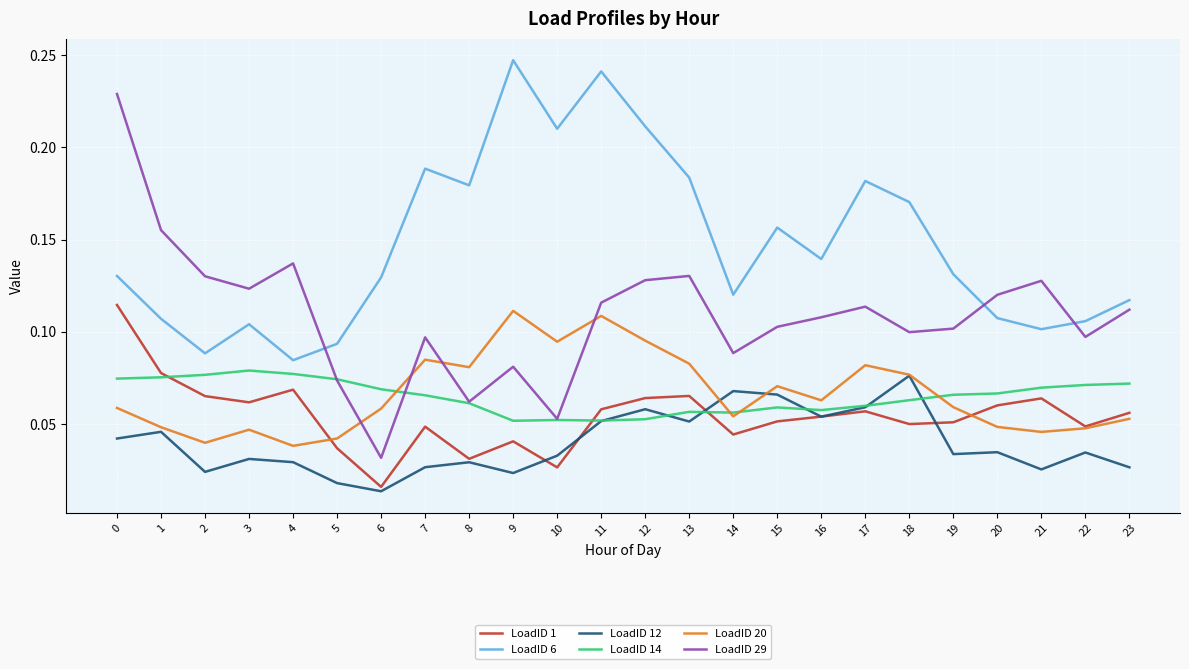

Which series has the widest spread of values?

LoadID 29